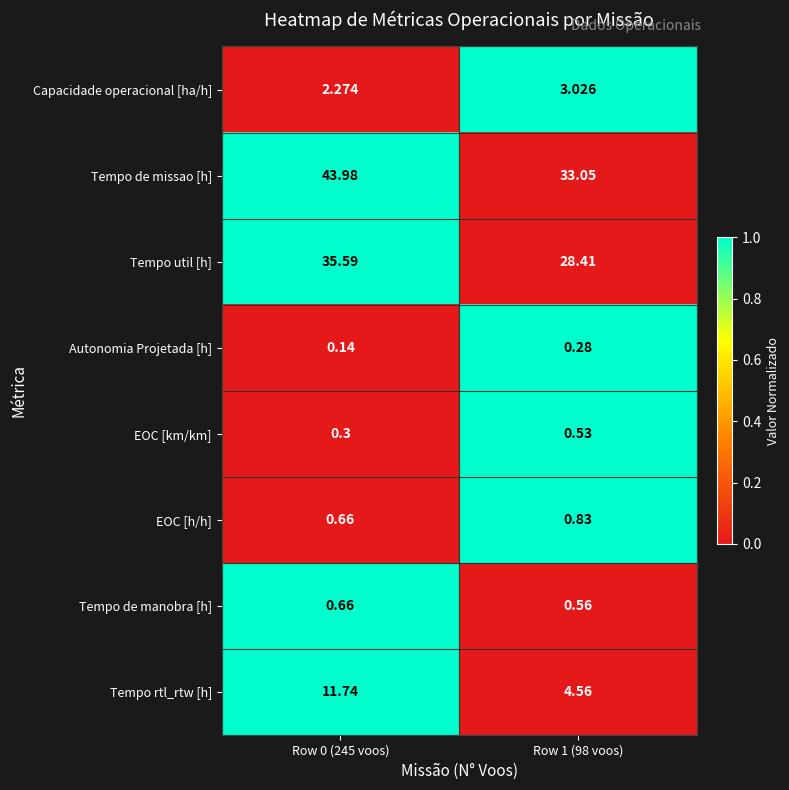

List the series in order of their peak value, lowest first.

Autonomia Projetada [h], EOC [km/km], Tempo de manobra [h], EOC [h/h], Capacidade operacional [ha/h], Tempo rtl_rtw [h], Tempo util [h], Tempo de missao [h]